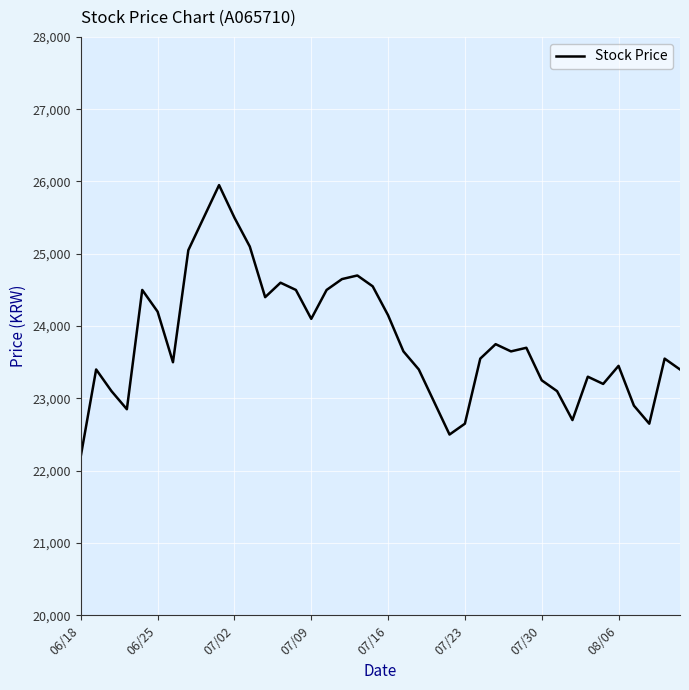

What is the maximum value shown in the chart?

25950